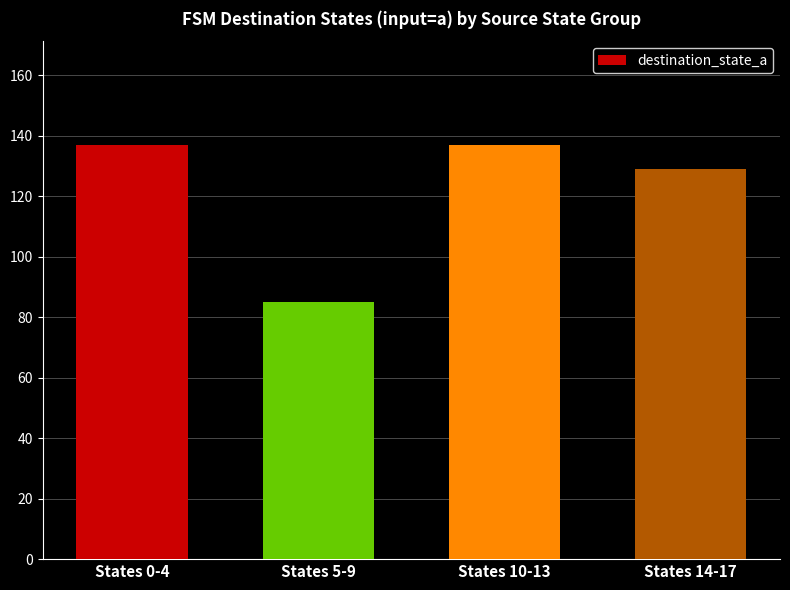

What is the change in value from States 5-9 to States 14-17?

+44